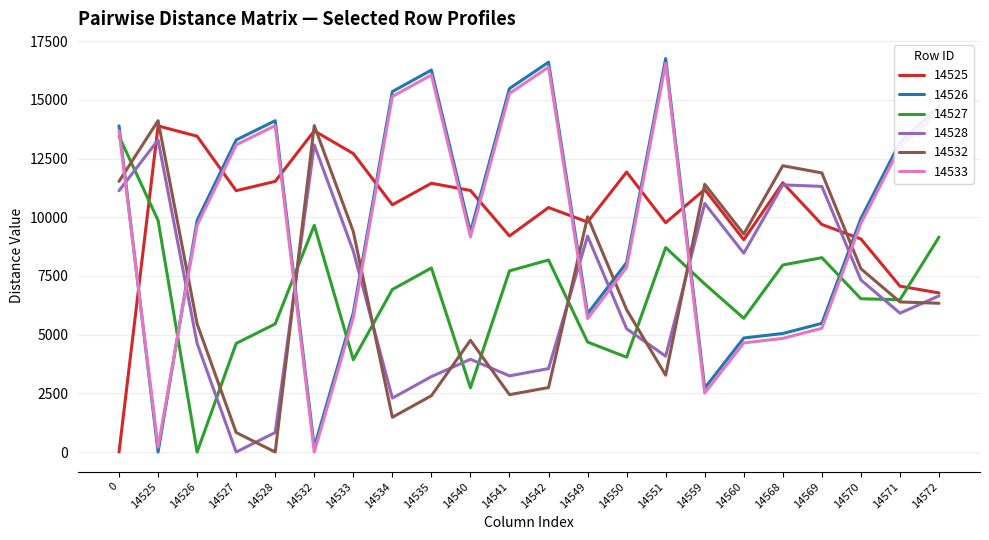

How many distinct data groups are displayed?

6